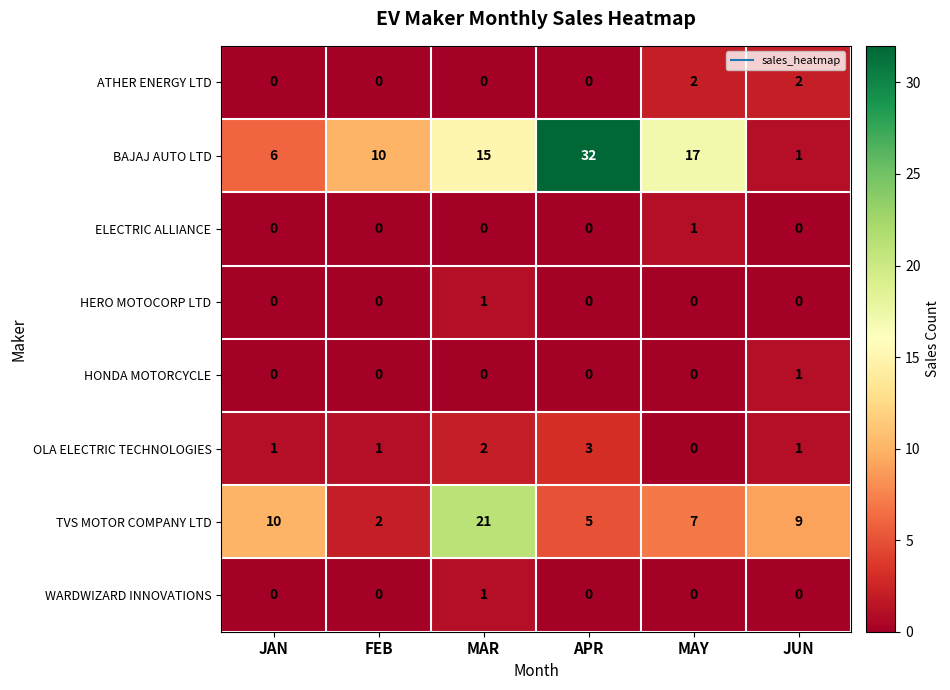

Read the BAJAJ AUTO LTD value at MAY, to the nearest 10.

20